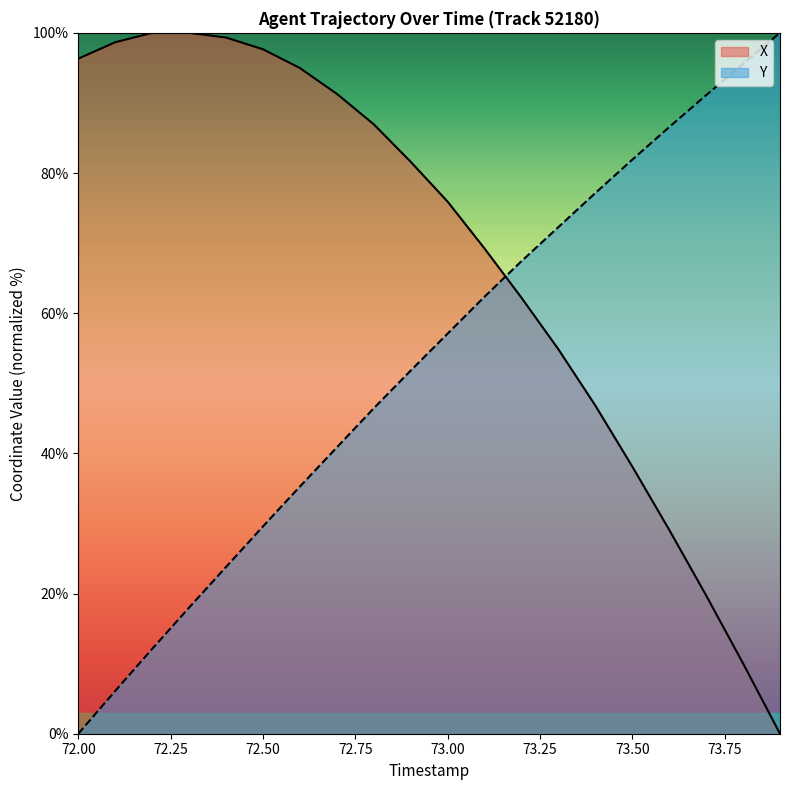

What is the difference between the highest and lowest values at 72.00?

96.3